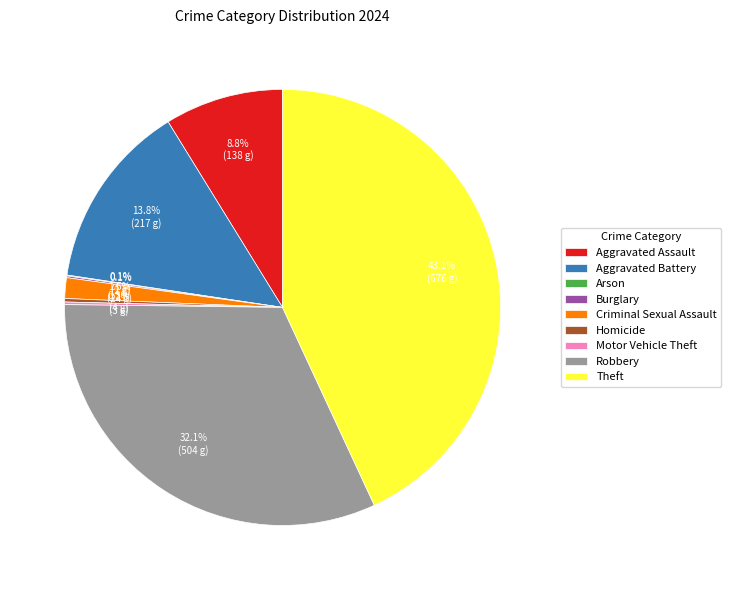

To the nearest percent, what portion does Aggravated Assault represent?

9%